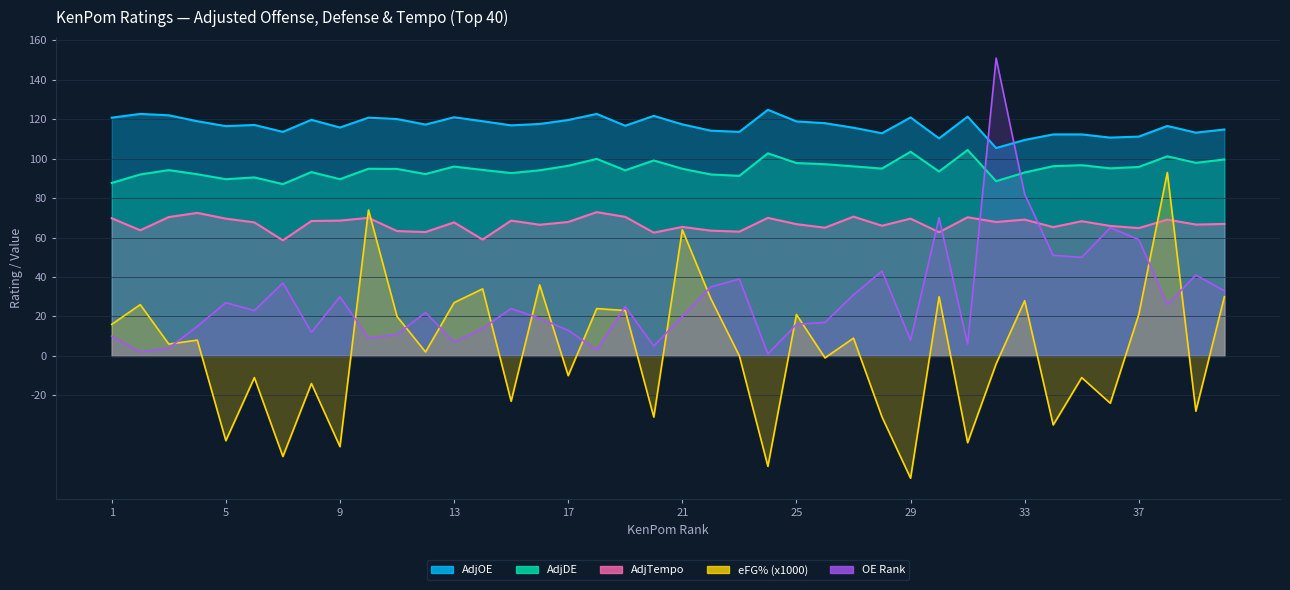

How many lines are shown in the chart?

5